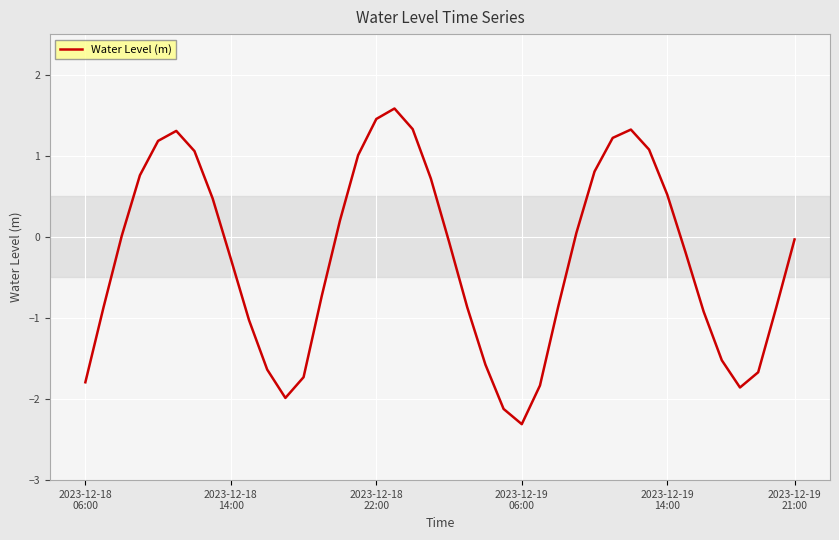

What is the maximum value shown in the chart?

1.6